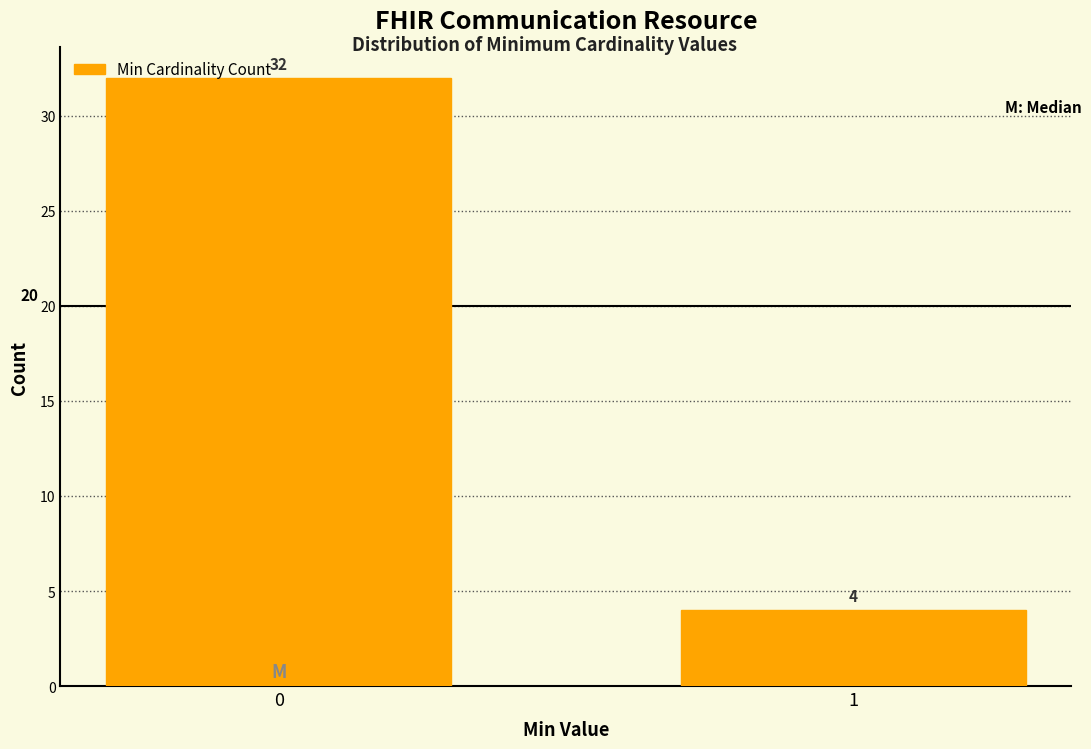

Reading left to right, transcribe all the data shown in this chart.

0=32	1=4